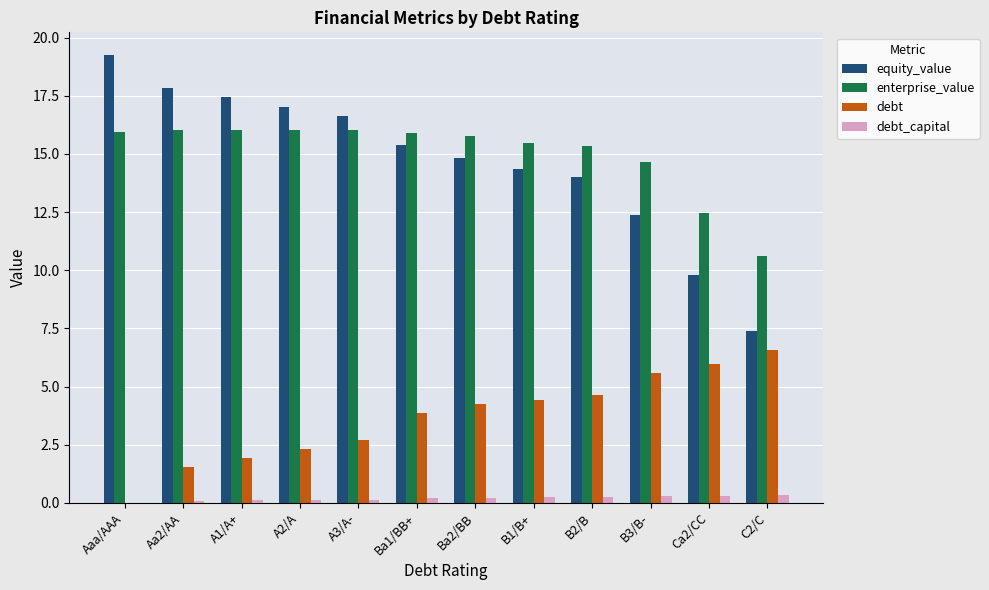

What is the highest value of the enterprise_value series?

16.0